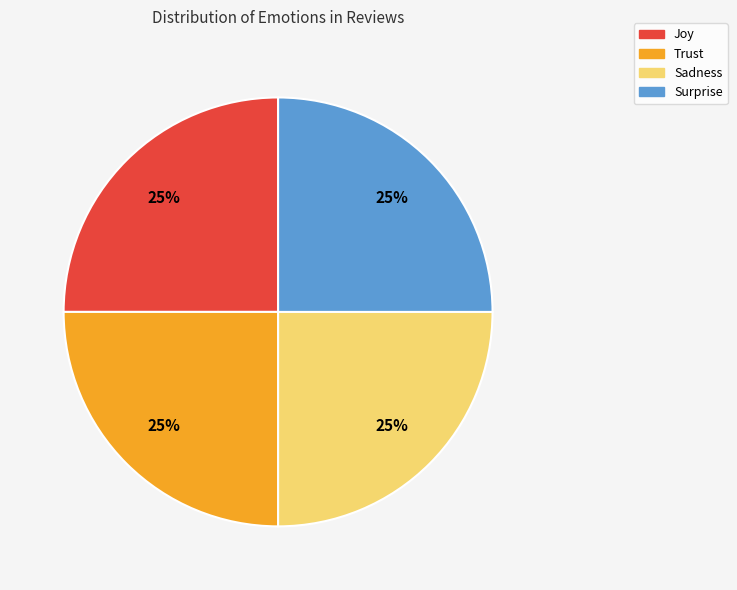

What is the ratio of the value at Trust to the value at Sadness?

1.0